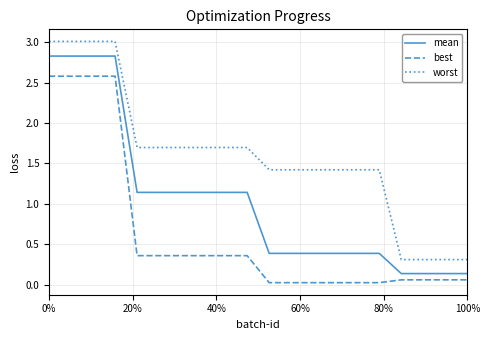

True or false: mean and worst cross at least once.

False